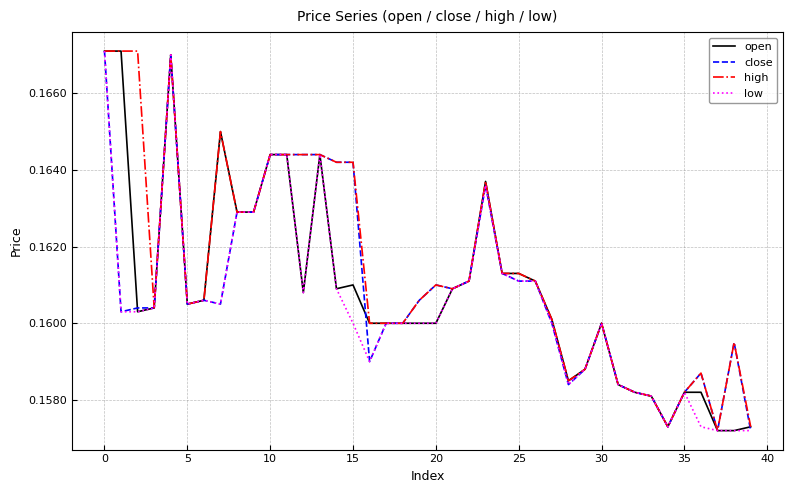

Which series has the largest total across all categories?

high